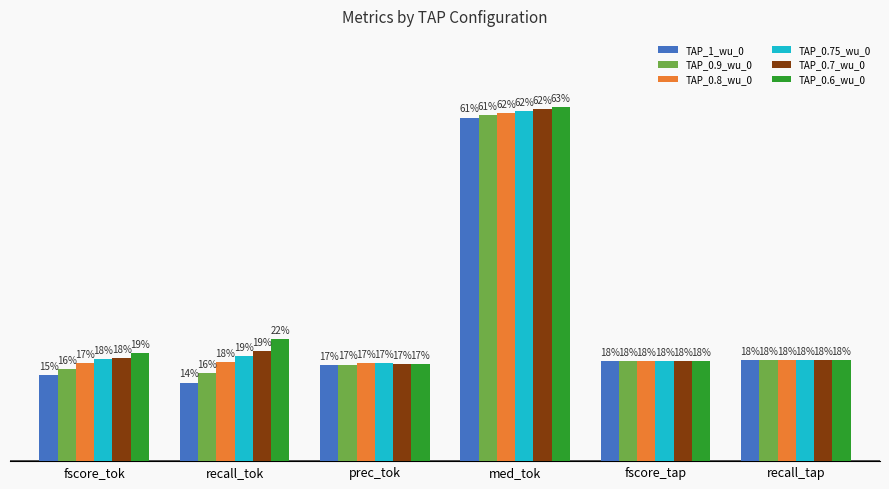

At which label is TAP_0.9_wu_0 closest to 0?

recall_tok